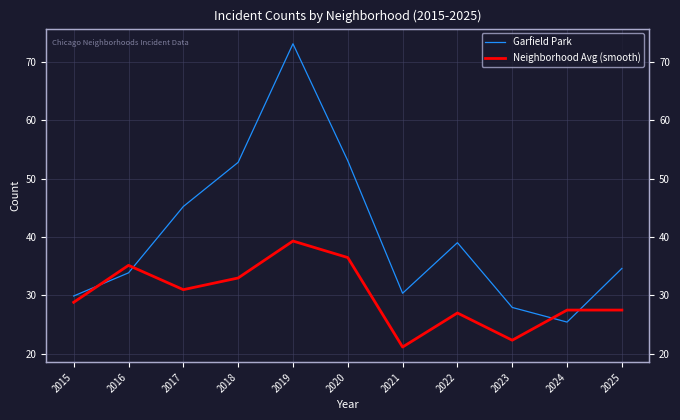

How many intersections are there between Neighborhood Avg (smooth) and Garfield Park?

4